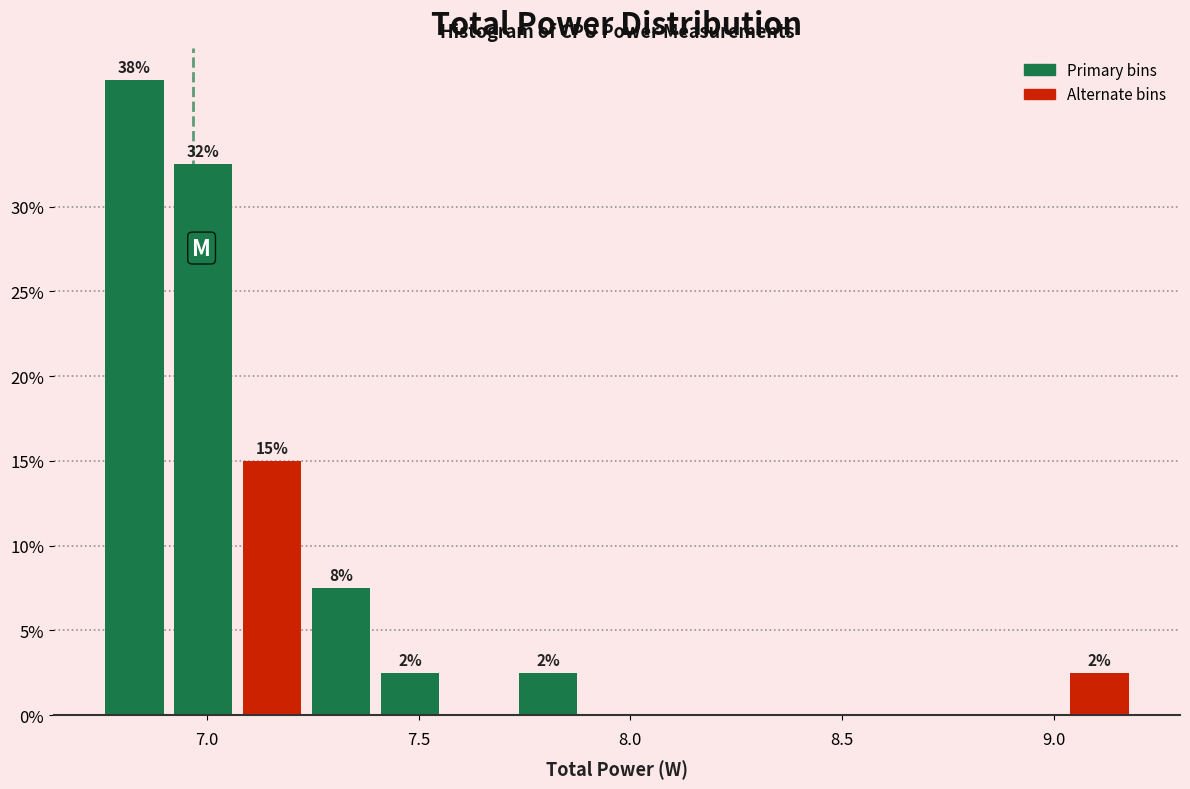

Around what value on the x-axis is the tallest bar? Give the approximate position of its centre, as read against the axis.

6.85